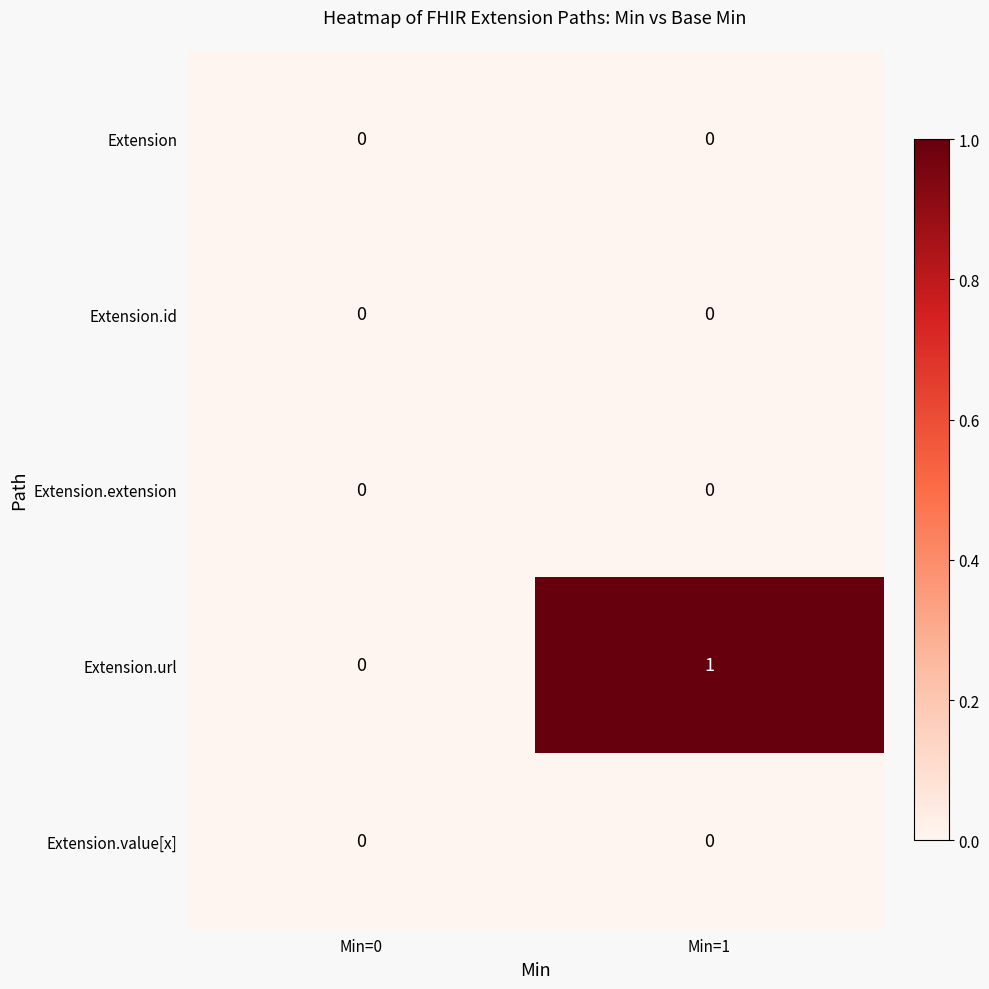

The value of Extension.id at Min=1 is 0. True or false?

True